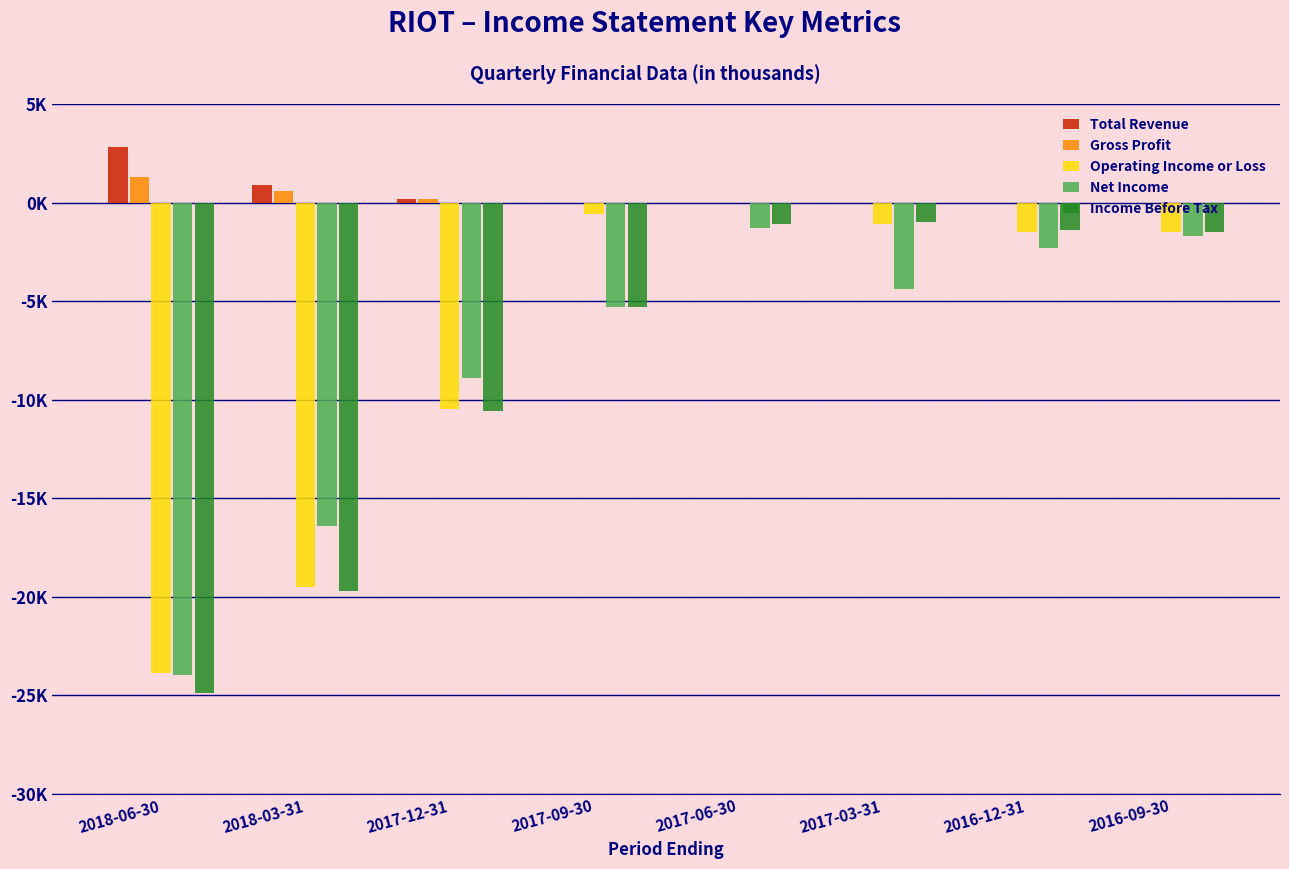

What are all the series names shown in the legend?

Total Revenue, Gross Profit, Operating Income or Loss, Net Income, Income Before Tax